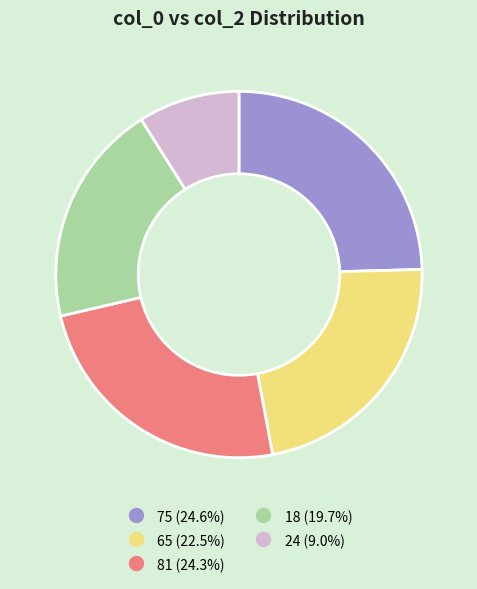

Is there a majority slice in this chart?

No